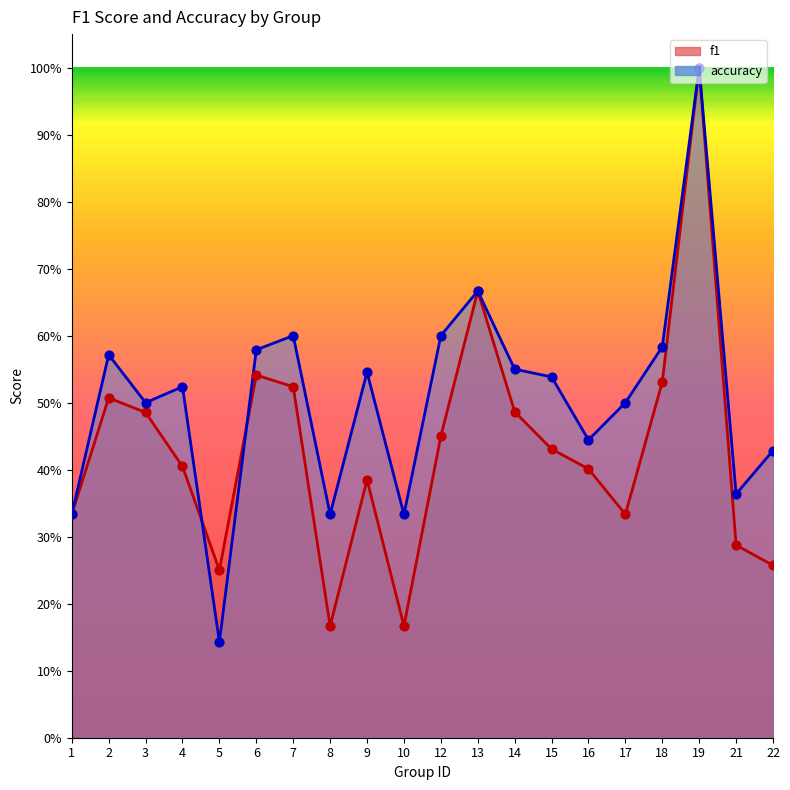

Is the value of f1 at 14 greater than the value of accuracy at 1?

Yes